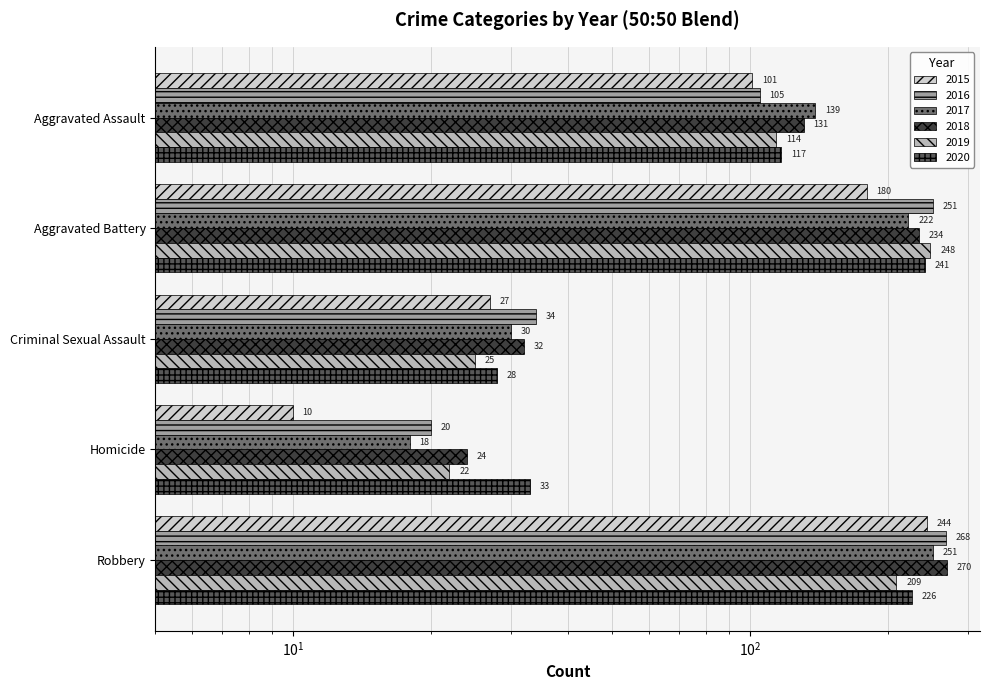

What is the value of the 2020 bar at the 3rd from the left?

28